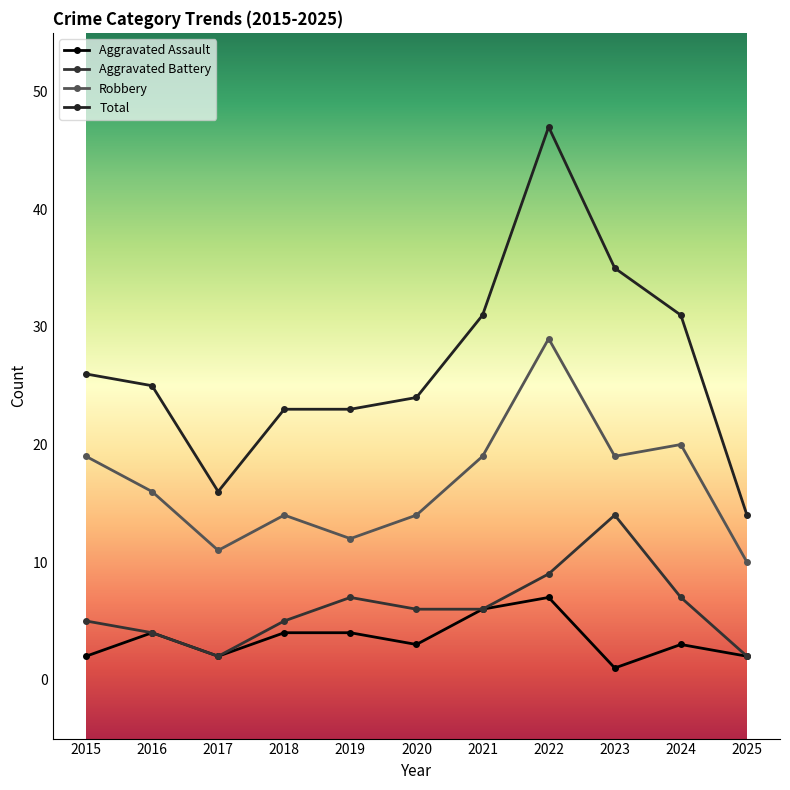

At which category does the chart reach its minimum across all series?

2023